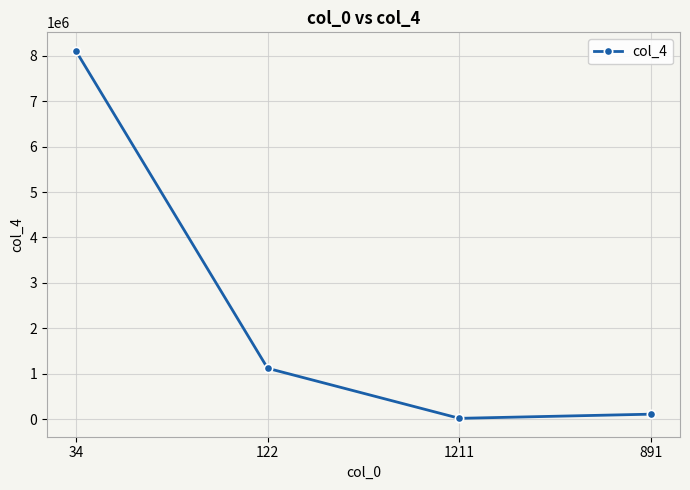

Approximately how many times larger is the value at 122 compared to 34?

0.1